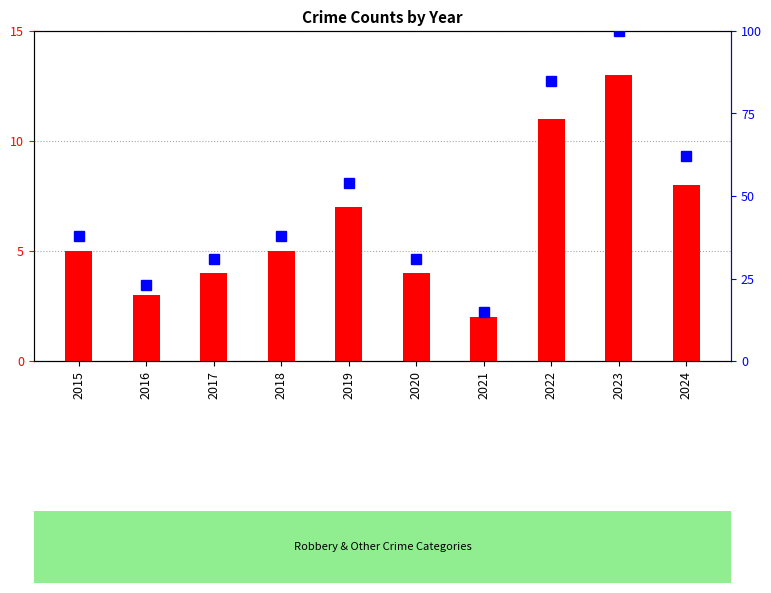

At which label does count reach its peak?

2023